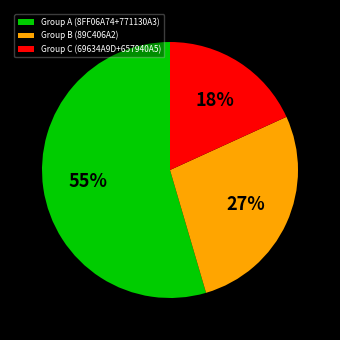

The Group A (8FF06A74+771130A3) slice represents 55% of the pie. True or false?

True